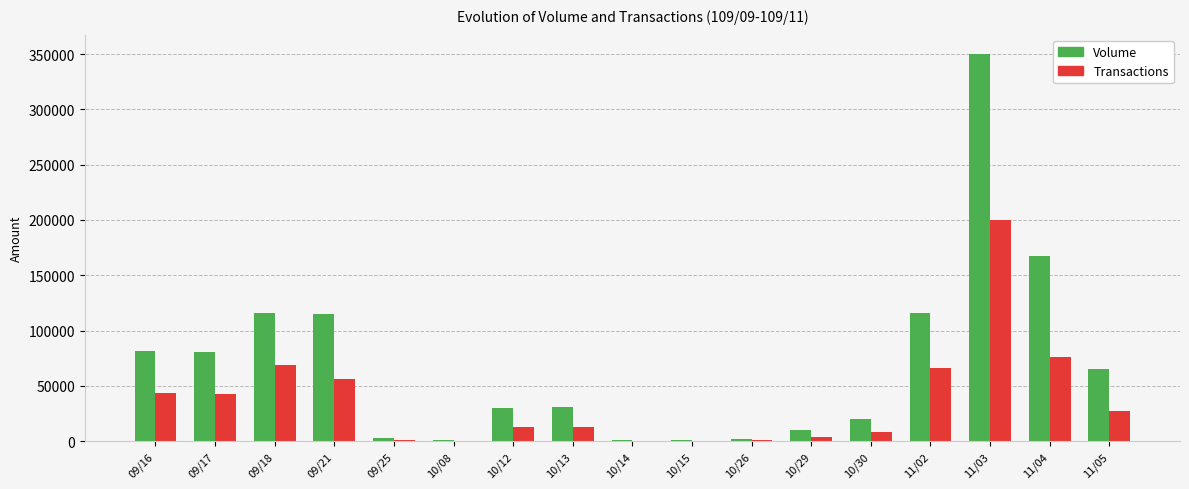

At which label is Volume closest to 175500?

11/04